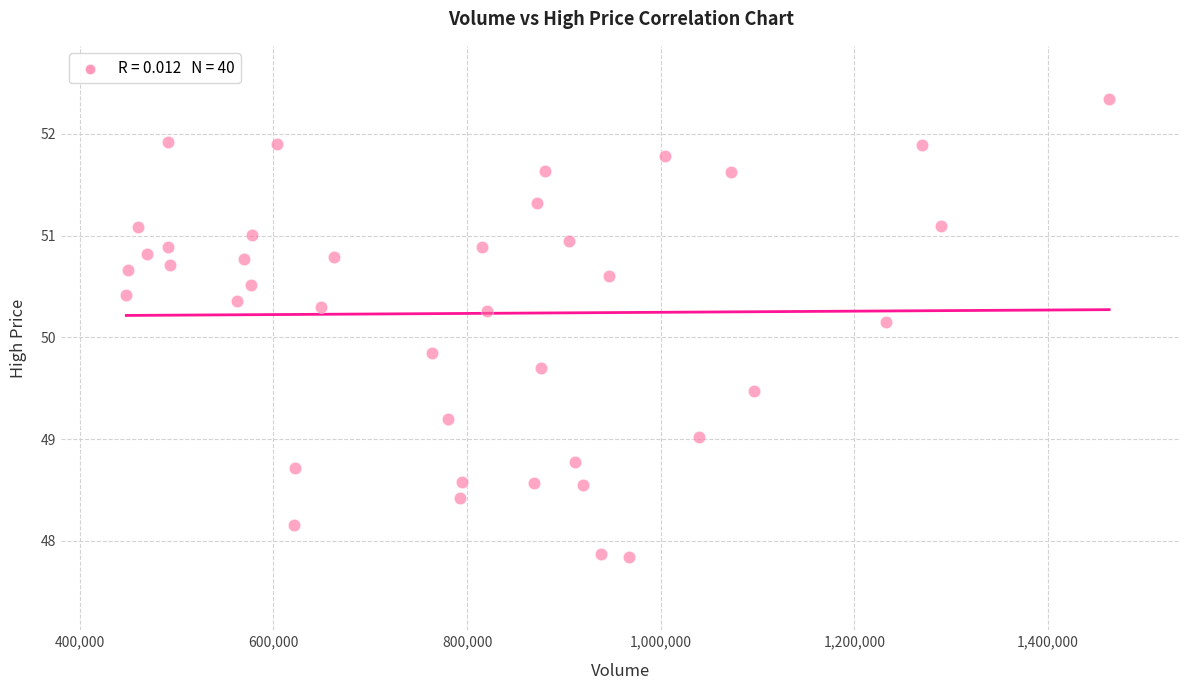

What is the range of Y values (max minus min)?

4.5